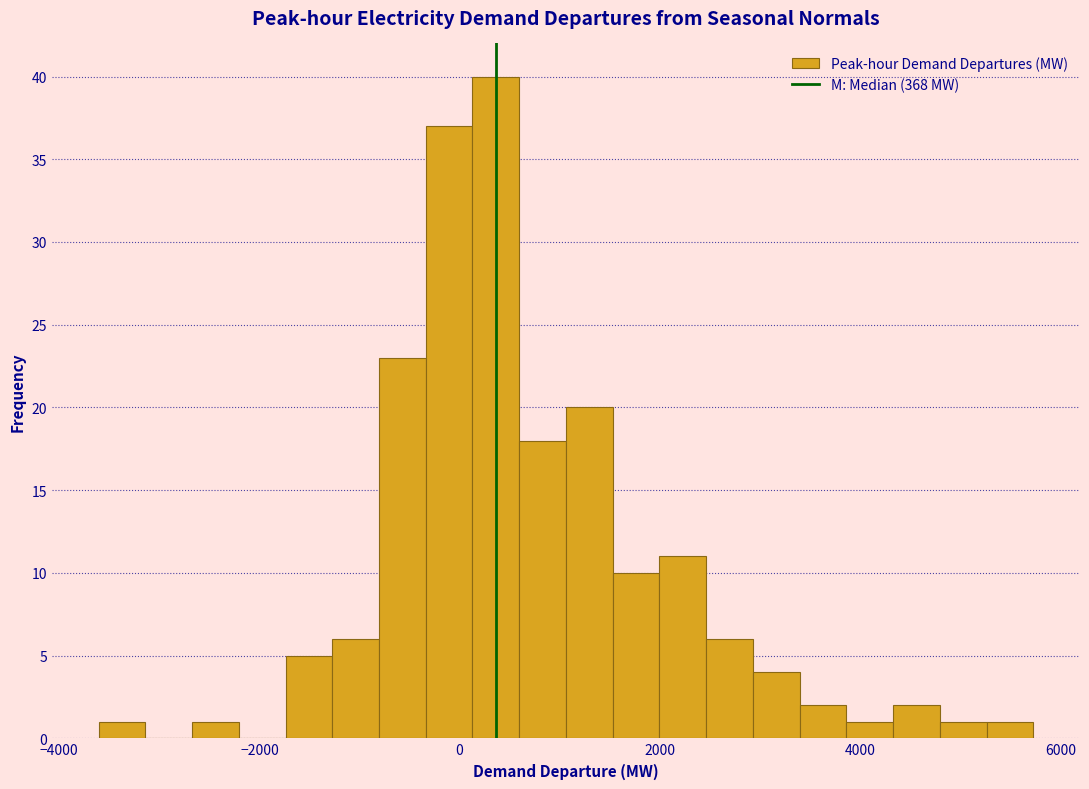

Around what value on the x-axis is the tallest bar? Give the approximate position of its centre, as read against the axis.

400